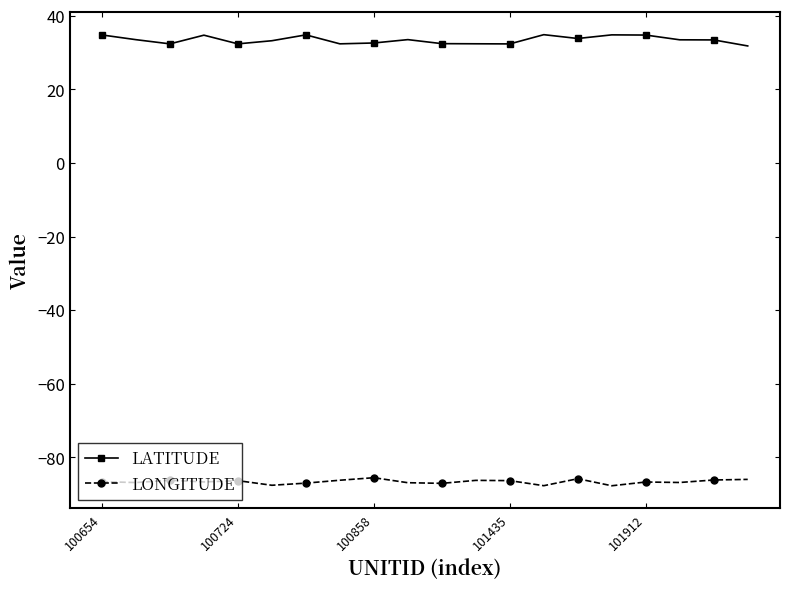

True or false: LATITUDE and LONGITUDE cross at least once.

False